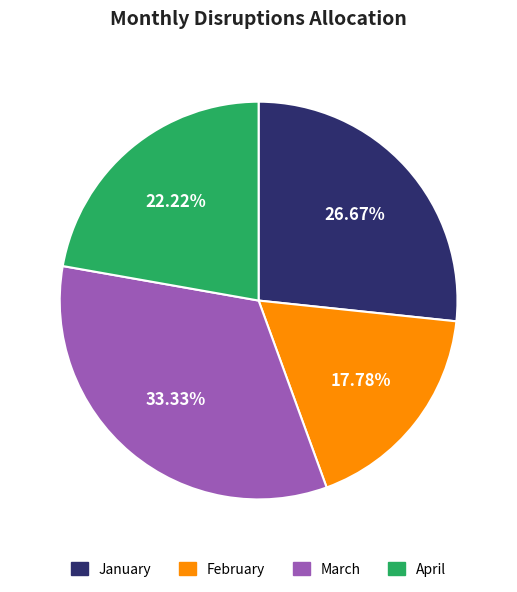

To the nearest percent, what portion does January represent?

27%